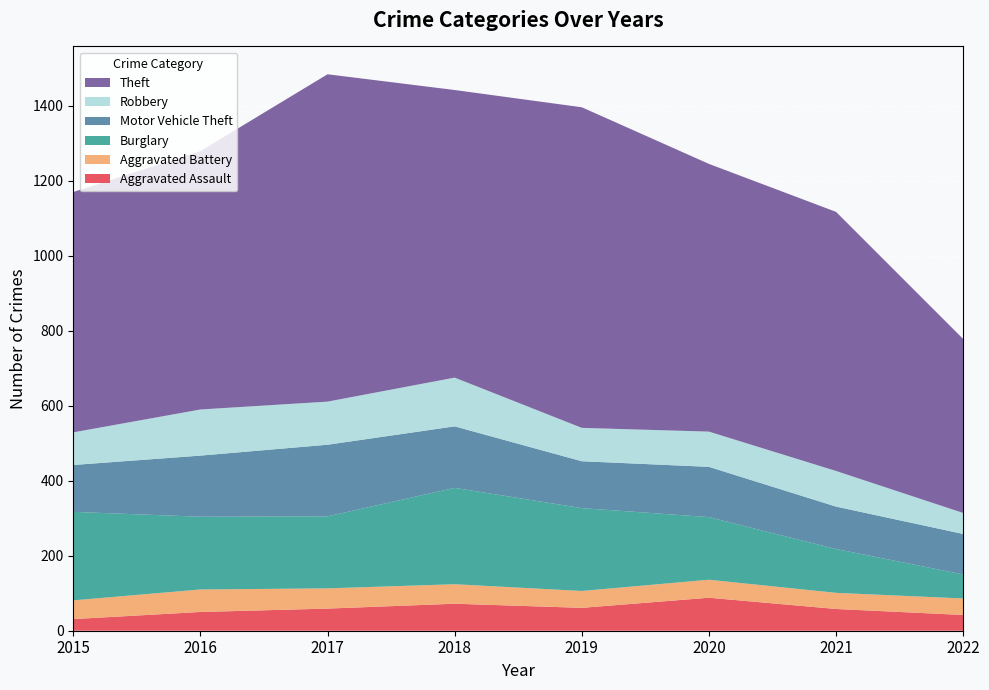

Reading left to right, what are all the values shown in this chart?

Aggravated Assault: 2015=31	2016=50	2017=59	2018=72	2019=61	2020=88	2021=58	2022=42
Aggravated Battery: 2015=50	2016=60	2017=54	2018=52	2019=45	2020=48	2021=43	2022=44
Burglary: 2015=236	2016=194	2017=192	2018=257	2019=221	2020=167	2021=117	2022=64
Motor Vehicle Theft: 2015=125	2016=163	2017=191	2018=164	2019=125	2020=134	2021=113	2022=108
Robbery: 2015=87	2016=123	2017=115	2018=130	2019=89	2020=94	2021=95	2022=56
Theft: 2015=641	2016=689	2017=873	2018=767	2019=855	2020=714	2021=691	2022=464